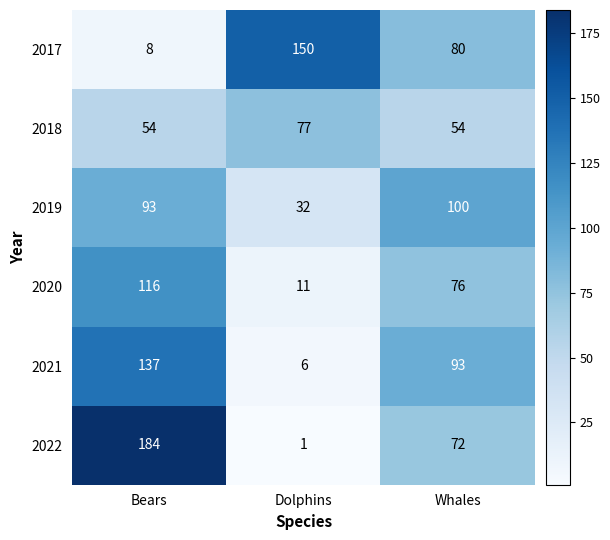

Which series has the largest total across all categories?

2022